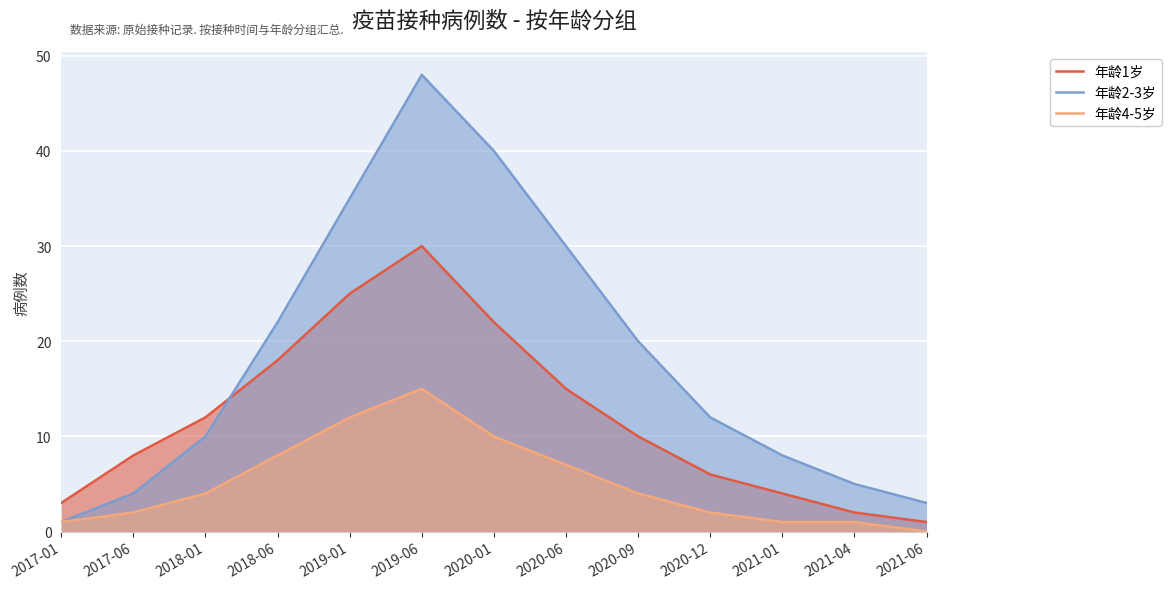

What is the spread (max minus min) of values at 2020-06?

23